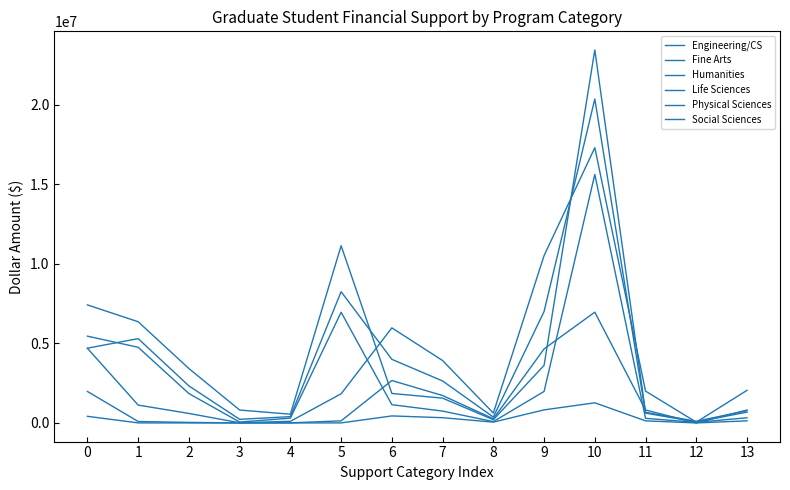

What is the difference between the maximum and minimum values in the Life Sciences series?

15580567